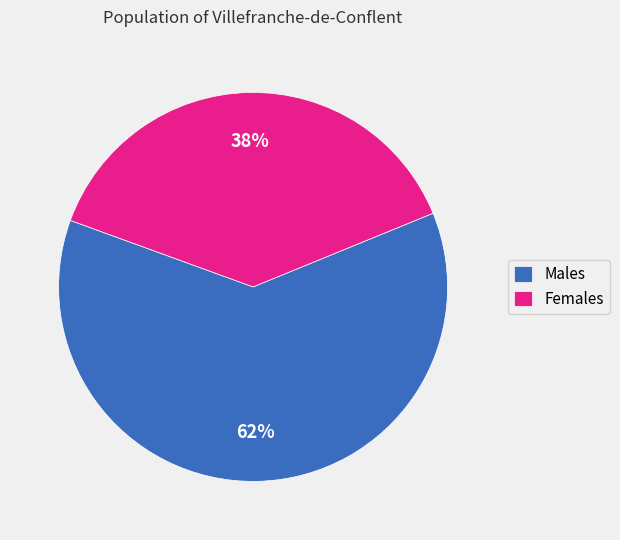

What percentage is the Males slice, to the nearest percent?

62%